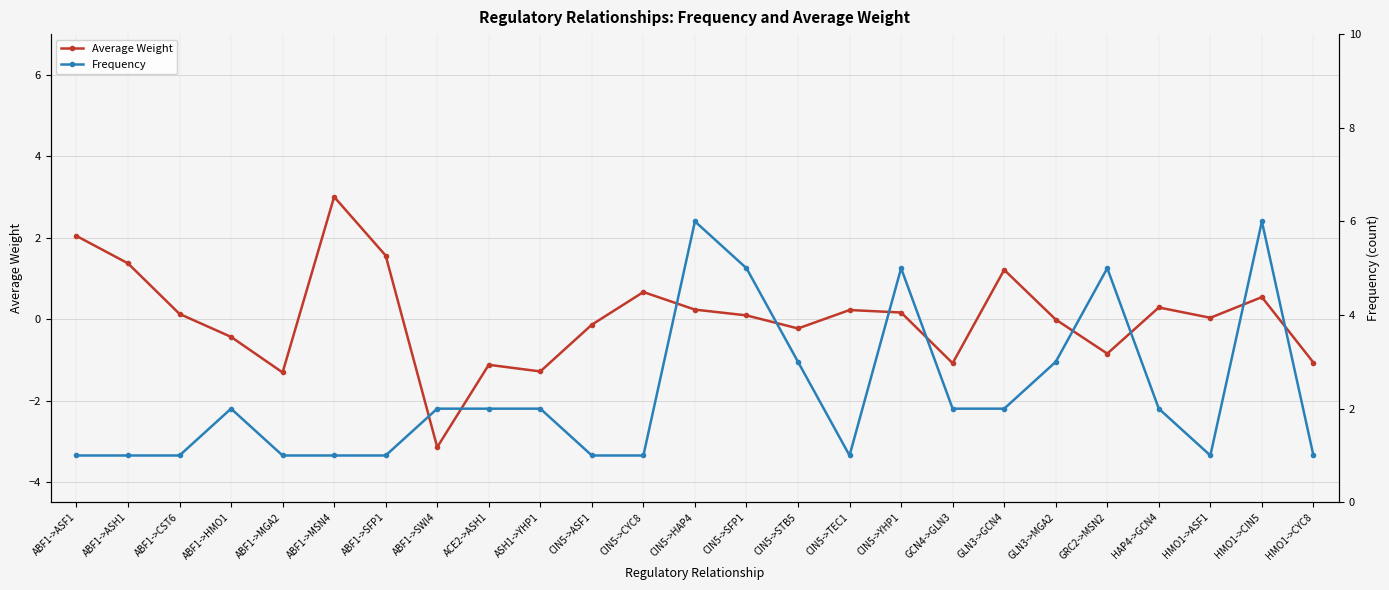

How many Frequency values are between 1 and 3?

20